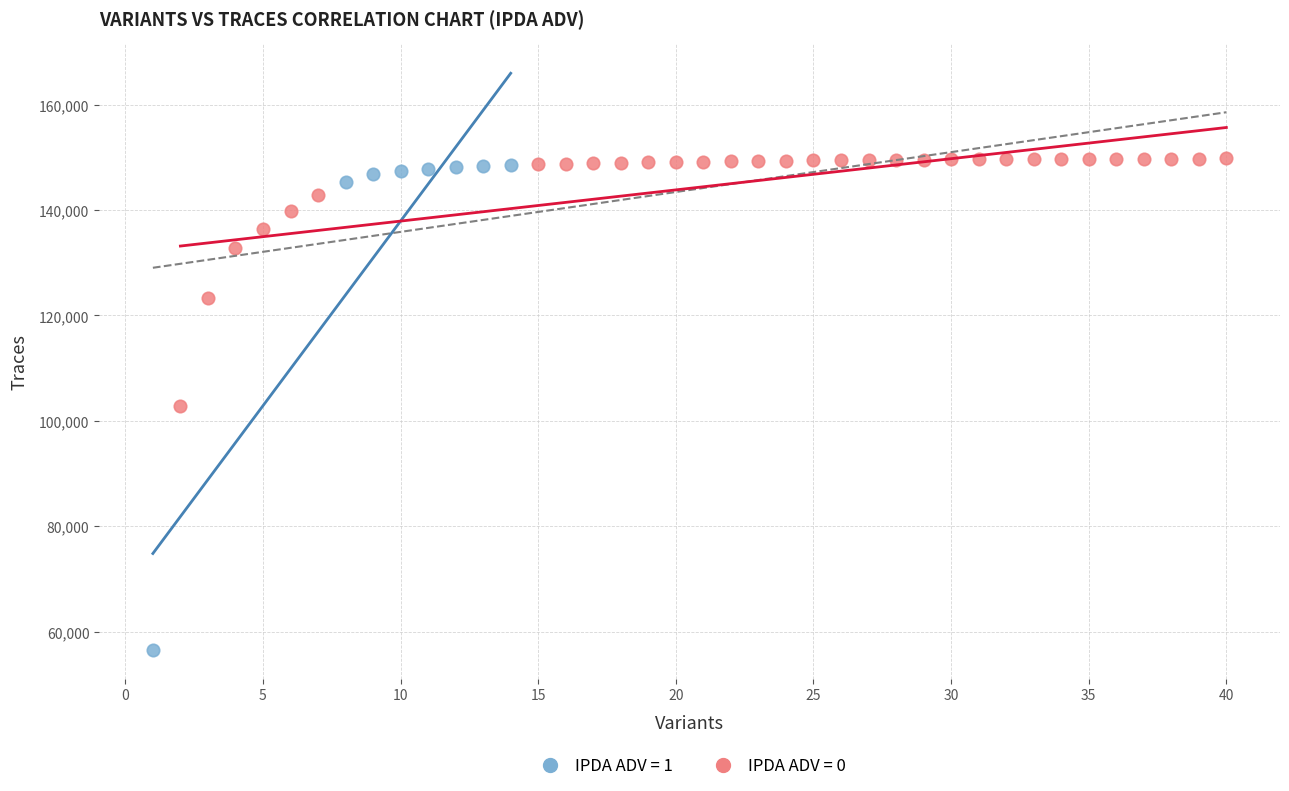

Which series has the widest spread of Y values?

IPDA ADV = 1